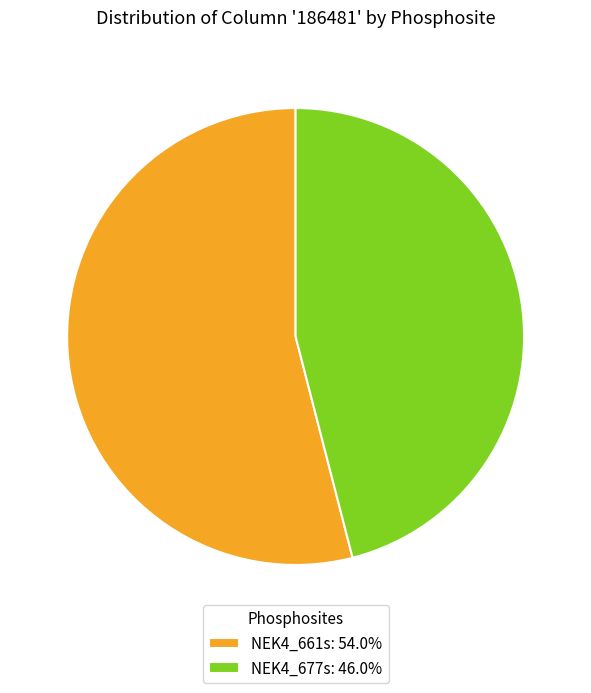

Between NEK4_677s and NEK4_661s, which is larger?

NEK4_661s